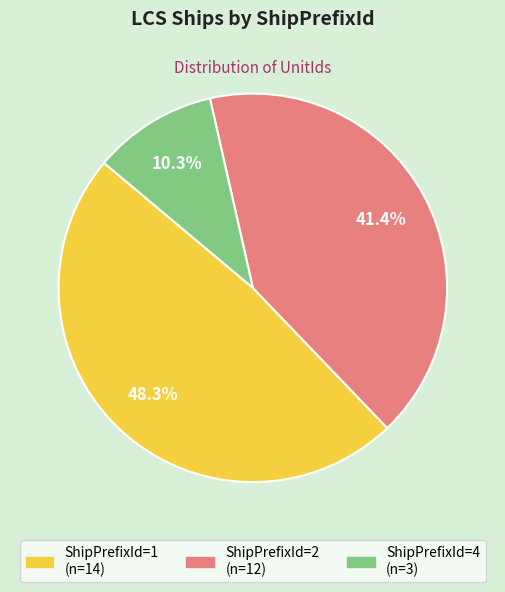

Is there any slice that represents more than half of the pie?

No